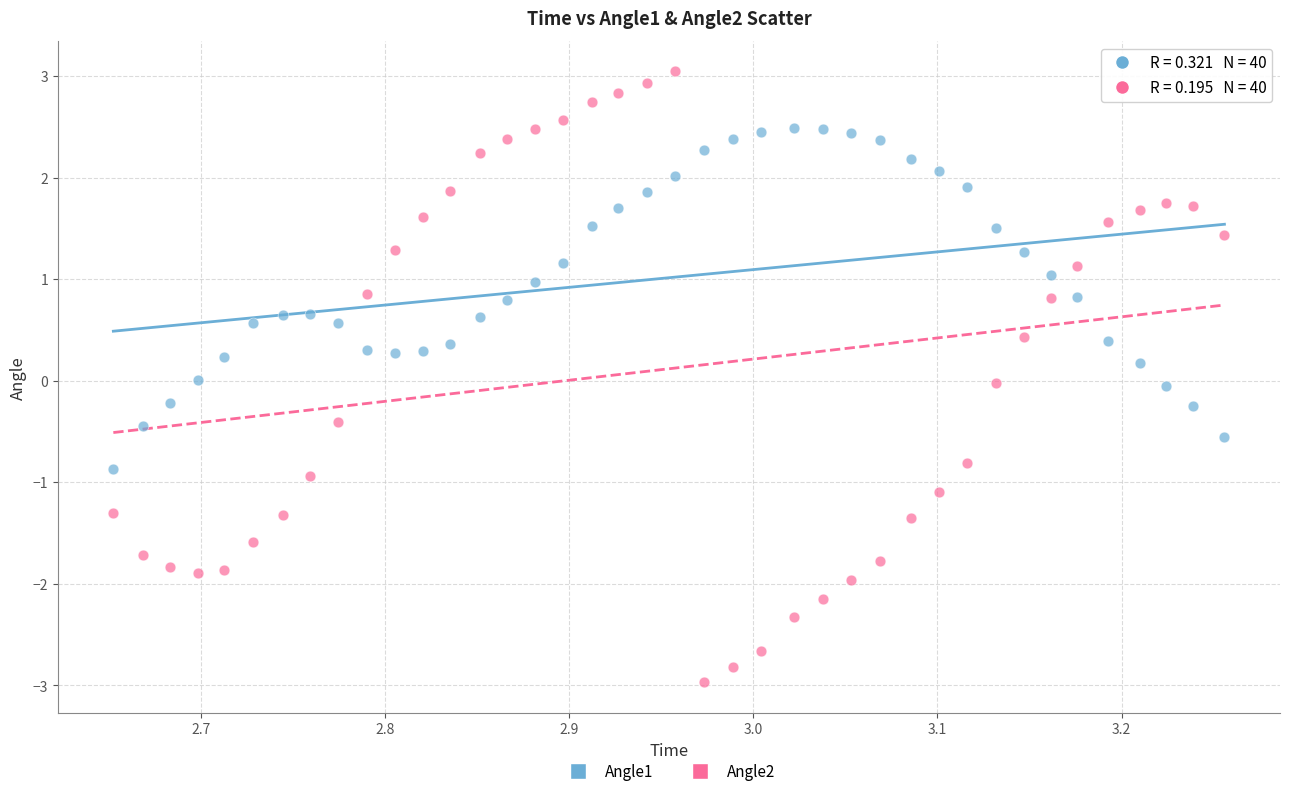

Which series has the largest Y range (max minus min)?

Angle2